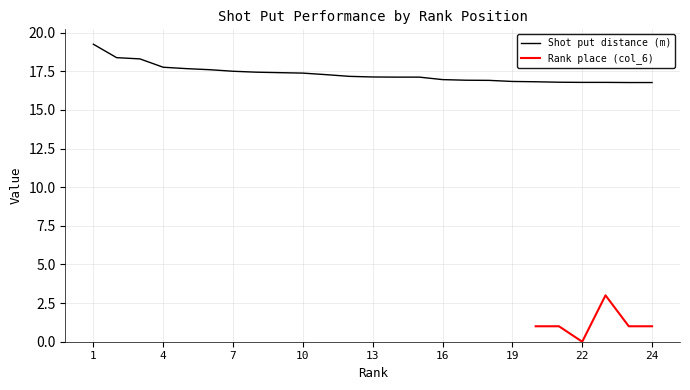

Is it true that Shot put distance (m) equals 9.7 at 24?

False